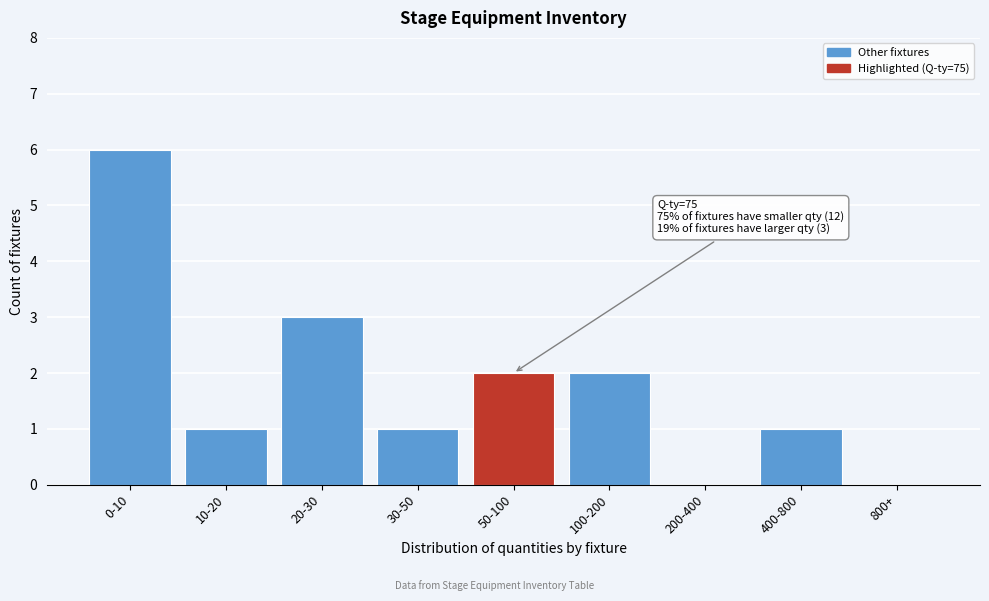

Reading left to right, what are all the values shown in this chart?

0-10=6	10-20=1	20-30=3	30-50=1	50-100=2	100-200=2	200-400=0	400-800=1	800+=0